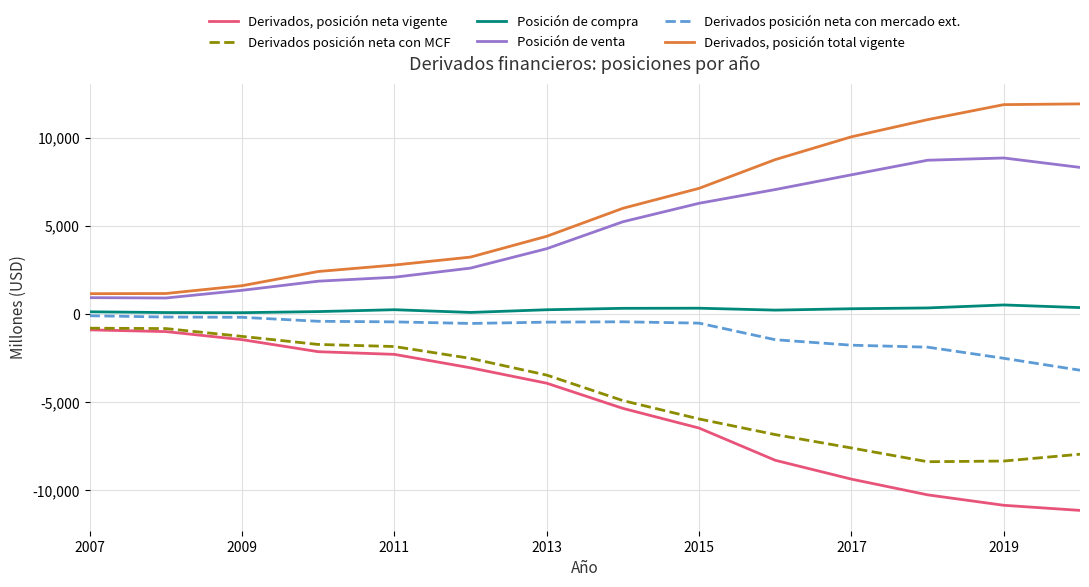

What is the minimum value shown in the chart?

-11139